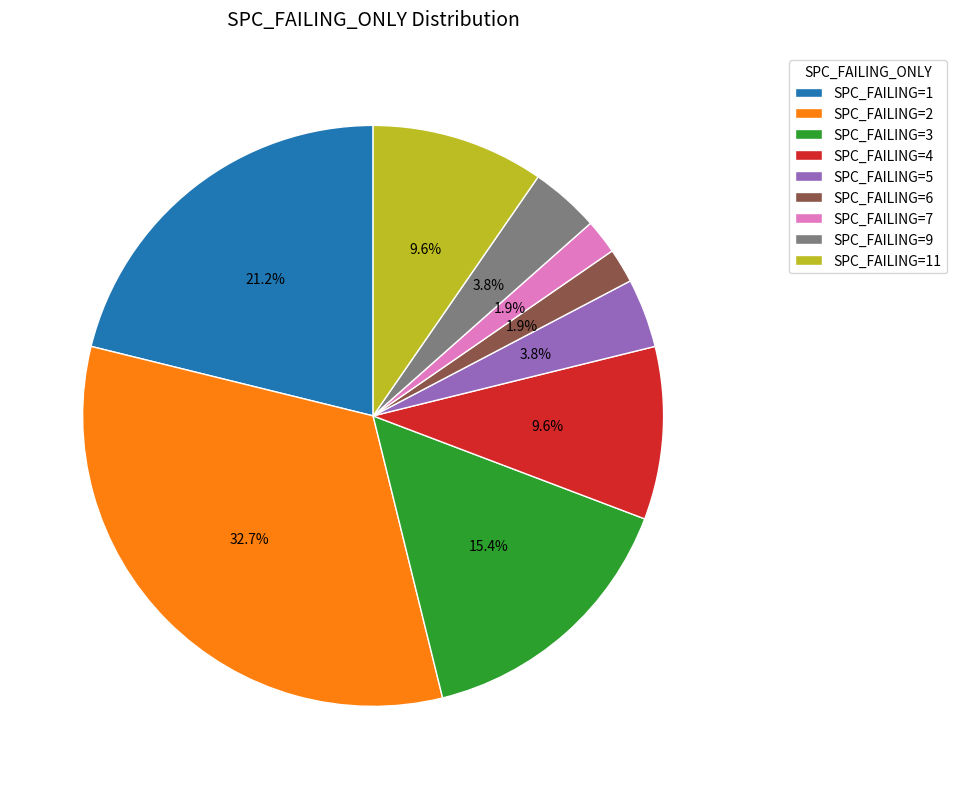

Does any single category account for the majority?

No